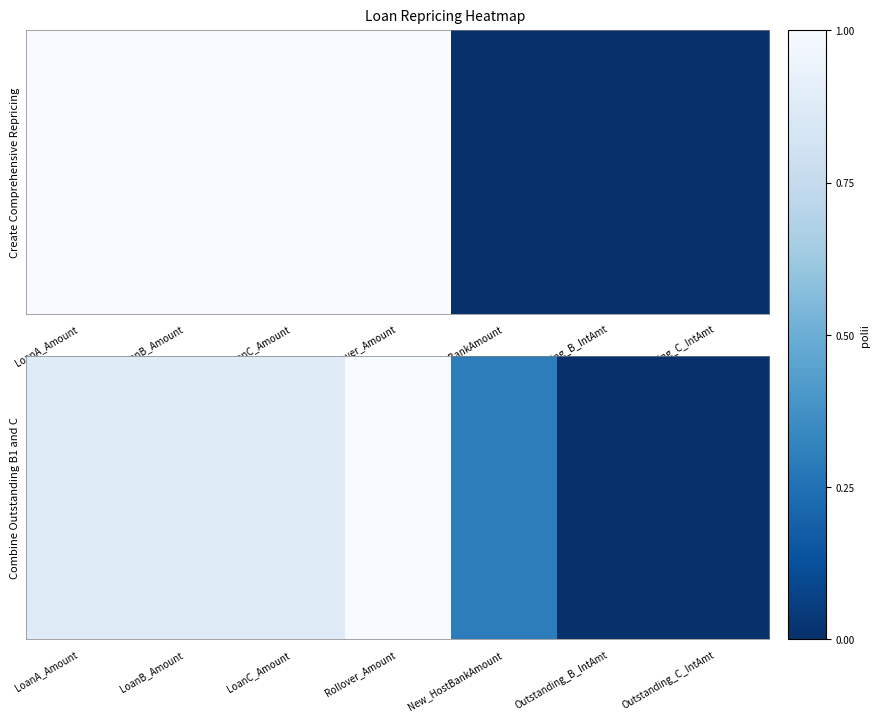

The Combine Outstanding B1 and C series shows 0.7 at Rollover_Amount. True or false?

False